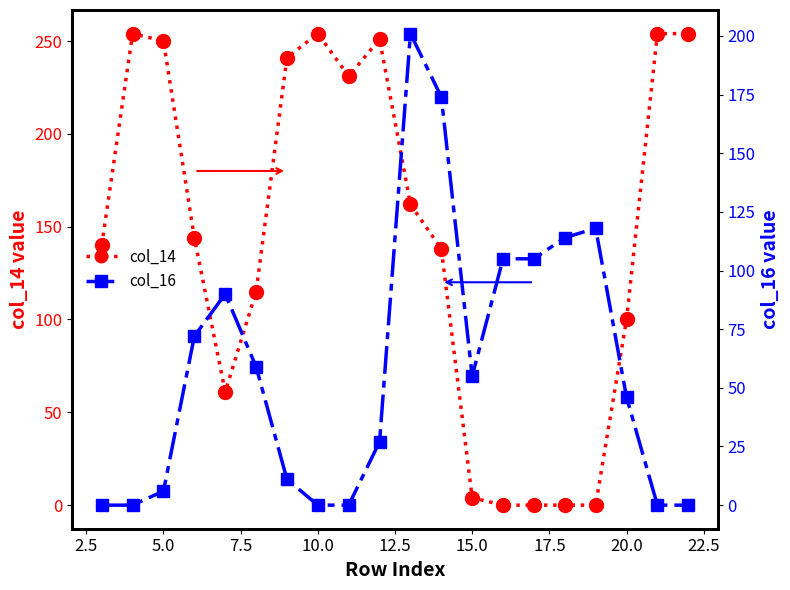

Does the chart have visible grid lines?

No